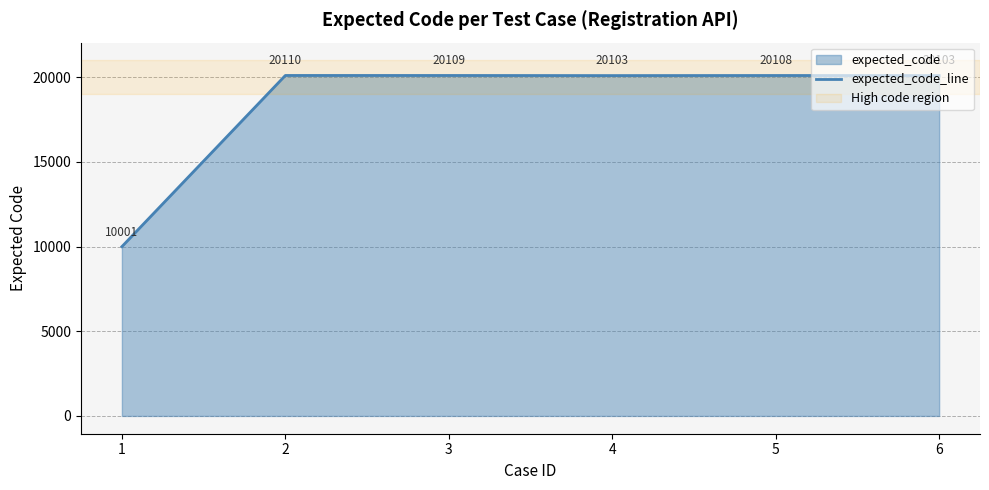

How many data points are less than 20108?

3